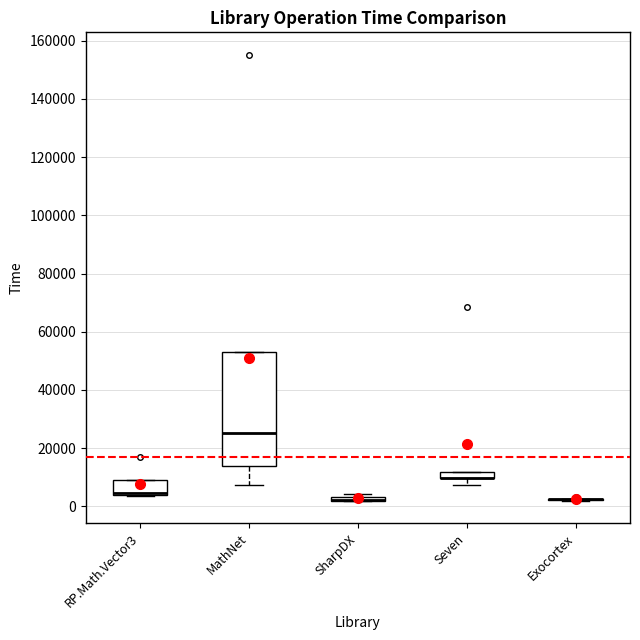

Where is the lower edge of the box for RP.Math.Vector3 on the y-axis? The values are not printed on the chart, so give them approximately, as read against the axis.

4000